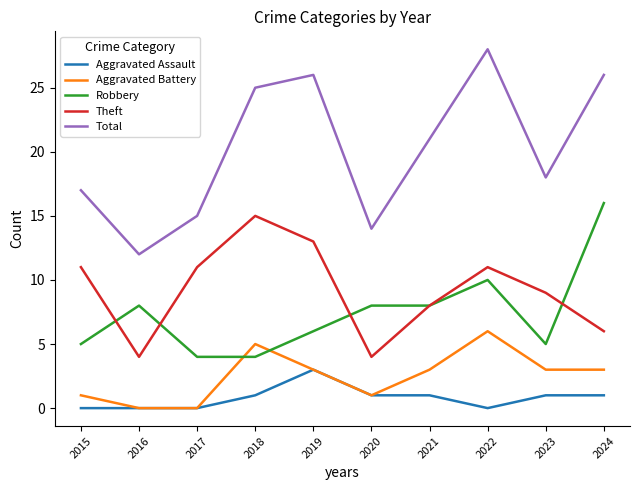

What is the sum of all Total values?

202